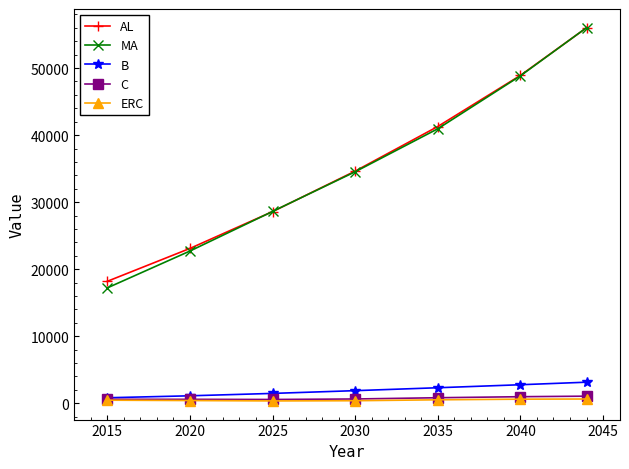

What is the lowest value of the AL series?

18174.7